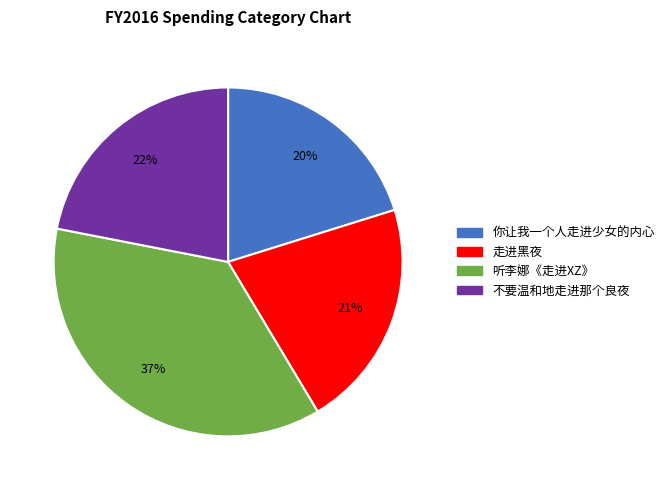

Which category has the biggest portion of the pie?

听李娜《走进XZ》